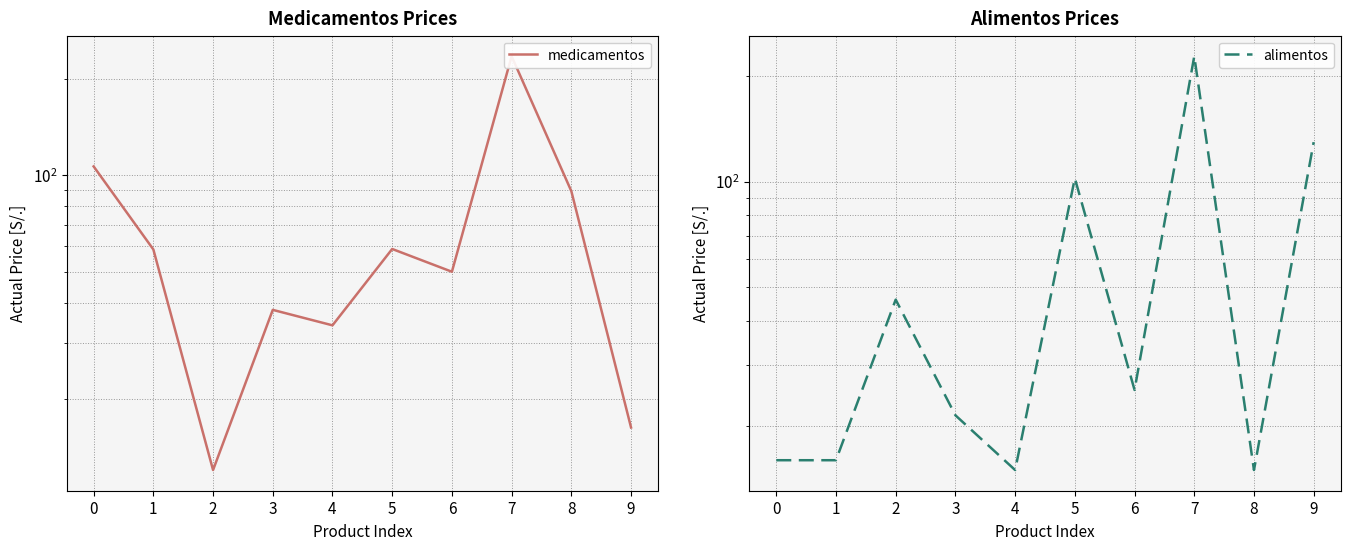

Which series changed the most between 0 and 3?

medicamentos